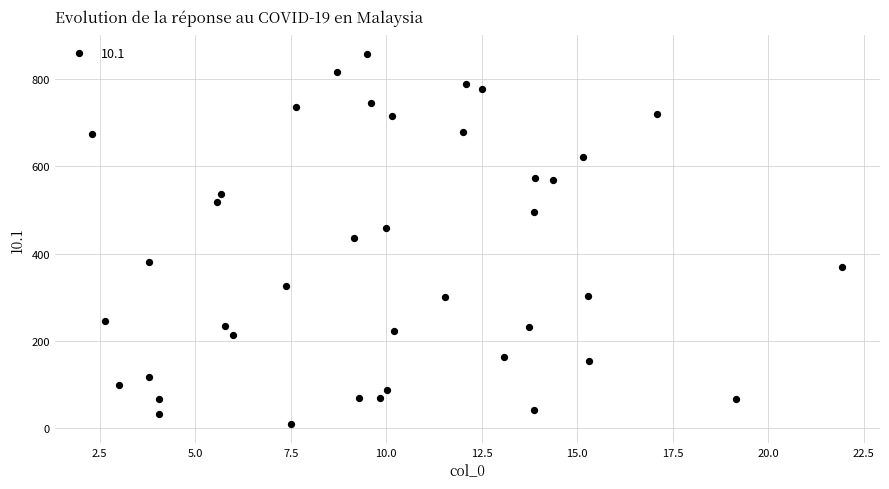

What is the range of X values (max minus min)?

19.6